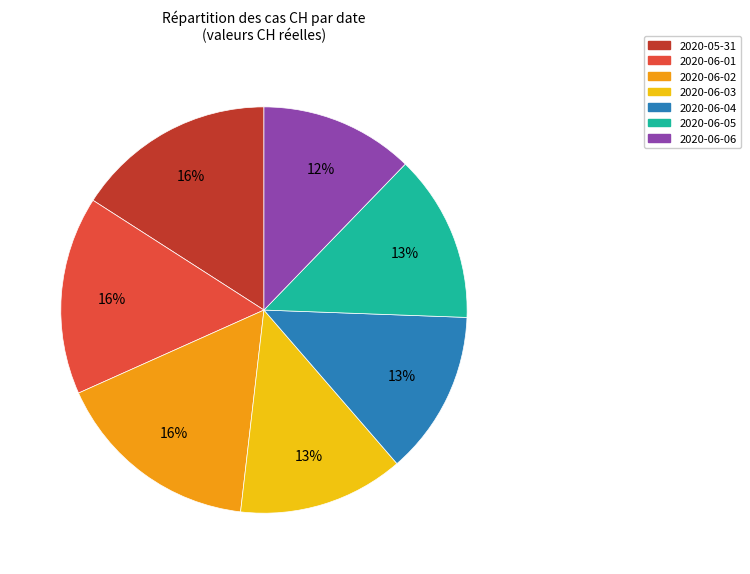

To the nearest percent, what is the average slice percentage?

14%